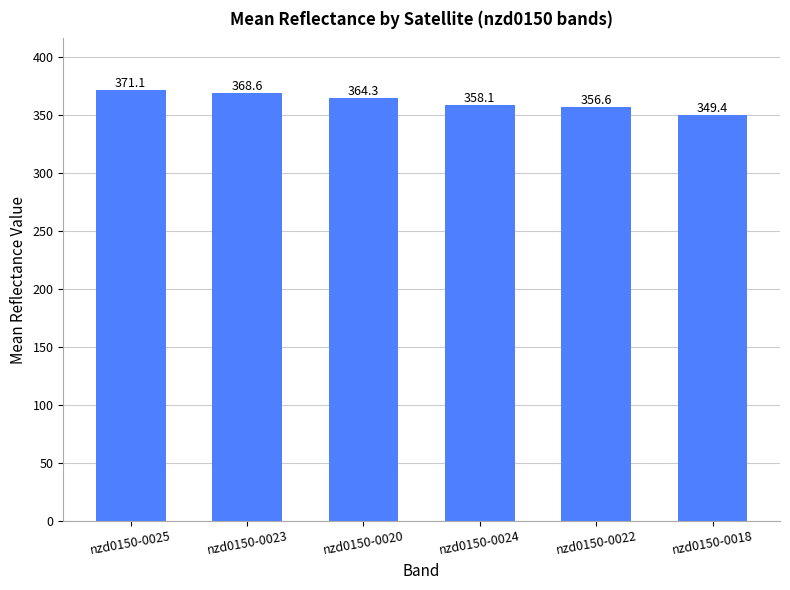

Reading left to right, list all the values displayed in this chart.

371.1	368.6	364.3	358.1	356.6	349.4